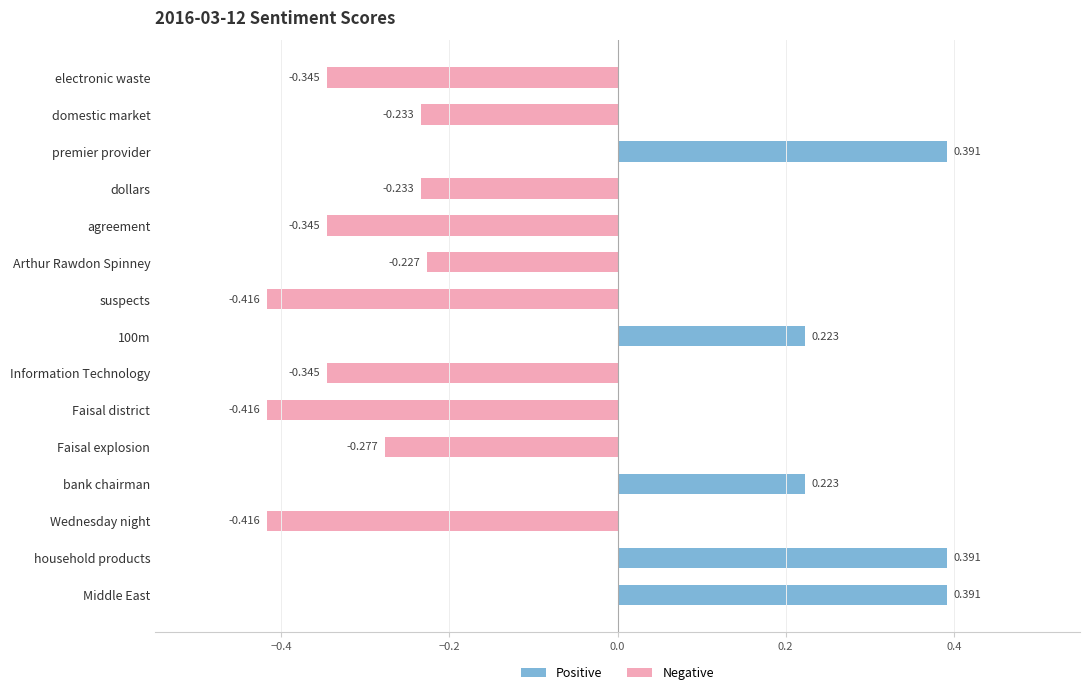

What is the difference between the second highest and second lowest values?

0.8